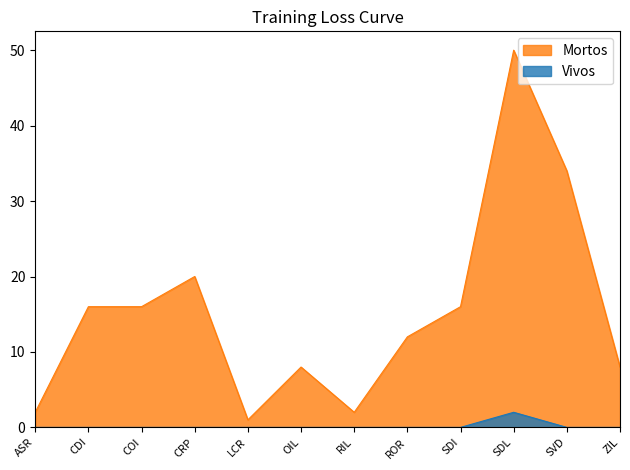

Is it true that Vivos equals 1 at CRP?

False